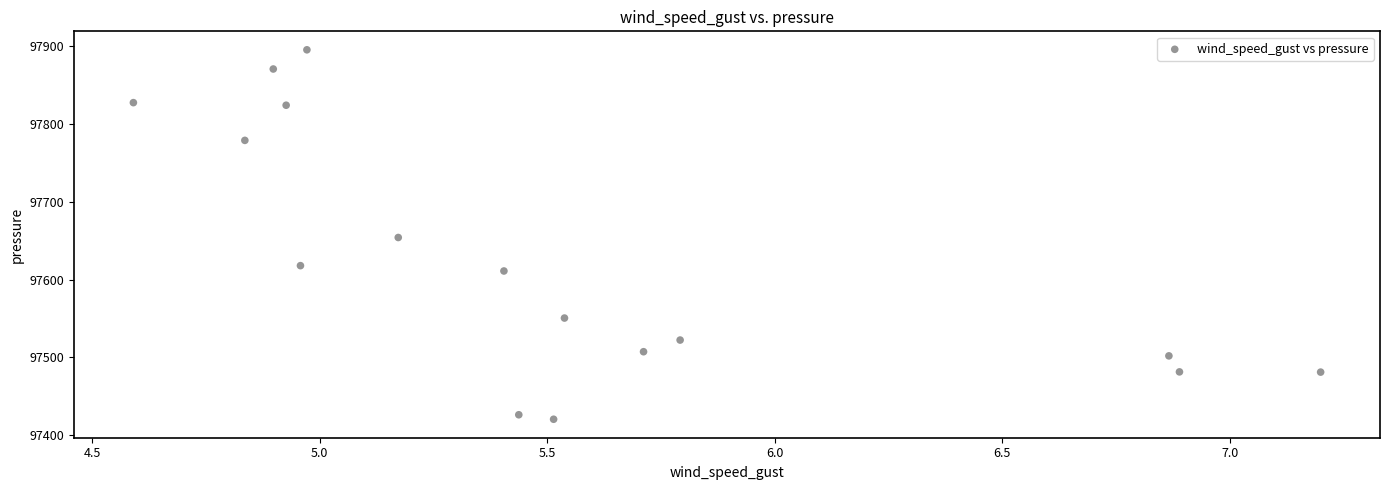

What is the range of Y values (max minus min)?

474.4